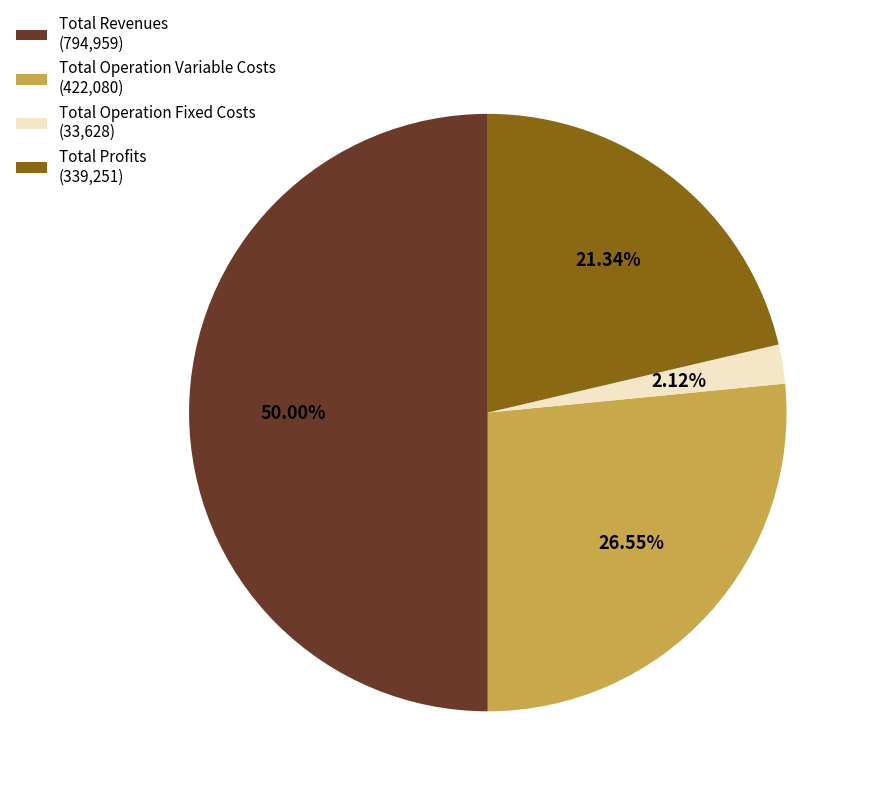

Does Total Profits (339,251) represent more than half of the total?

No